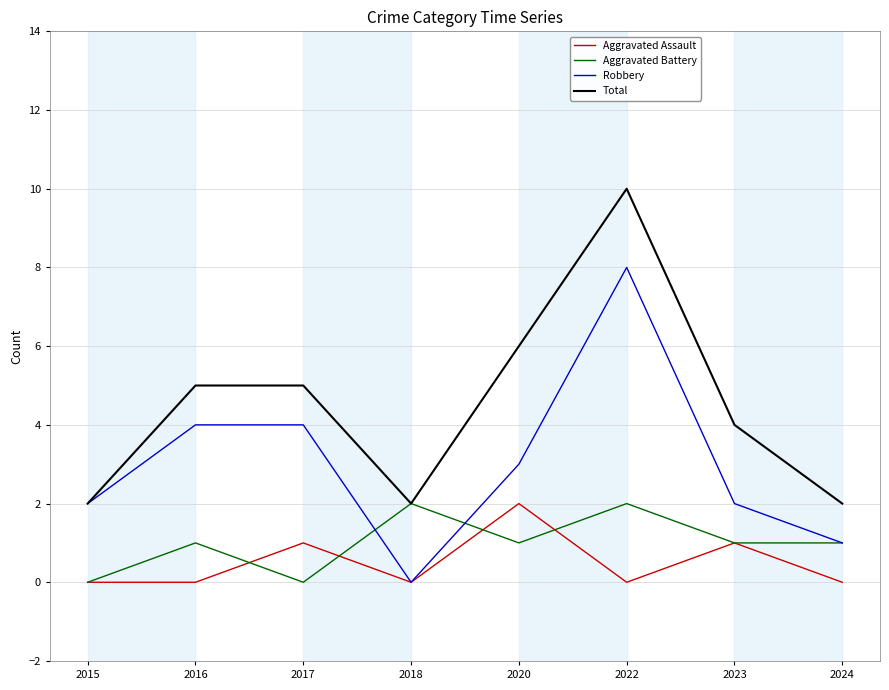

Which label corresponds to the largest value in the chart?

2022